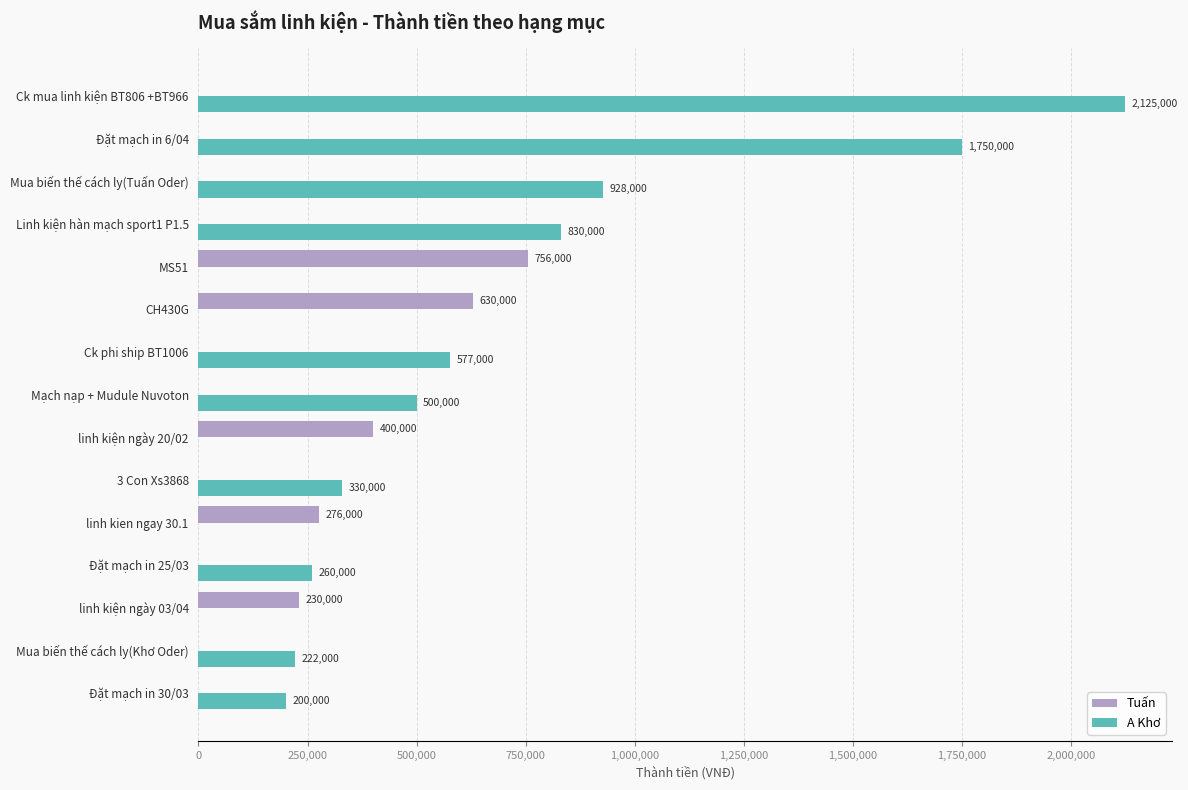

Is it true that A Khơ equals 0 at linh kiện ngày 20/02?

True